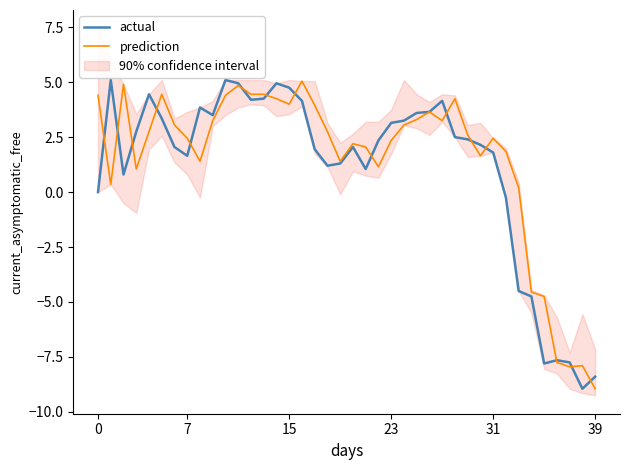

What is the label of the 1st point from the right?

39